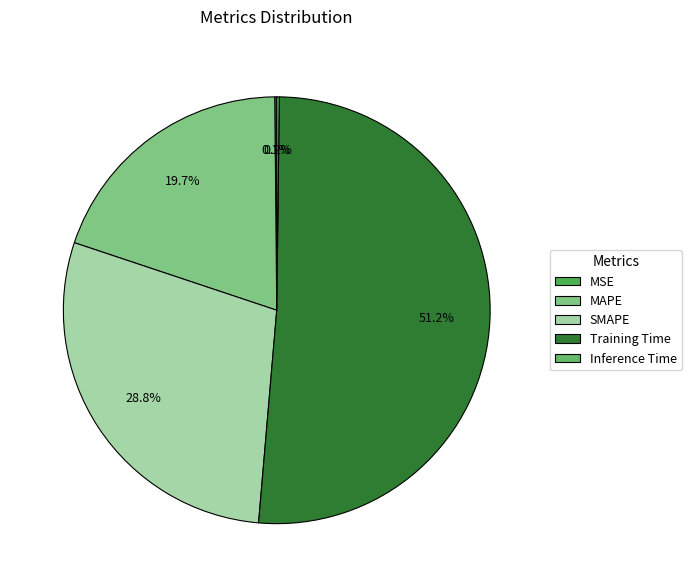

Count the number of slices in the pie.

5